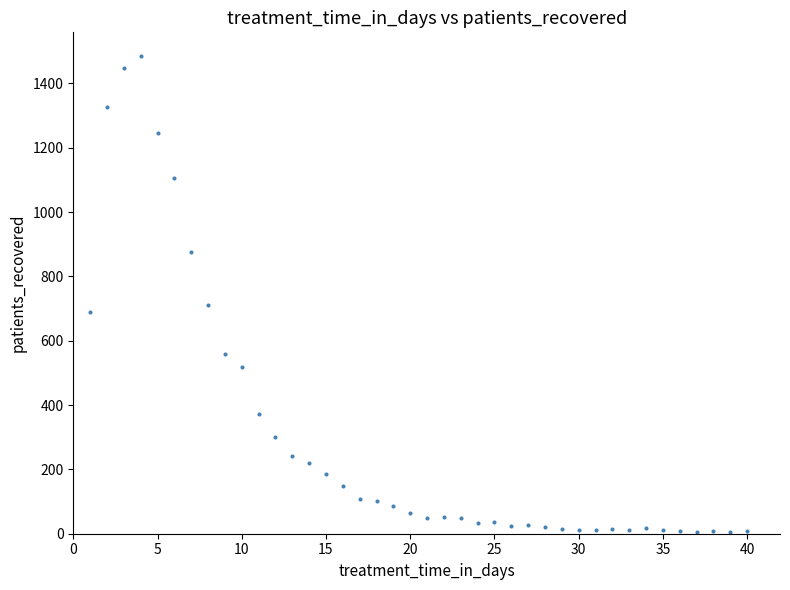

What Y value in the scatter plot is closest to 745?

712